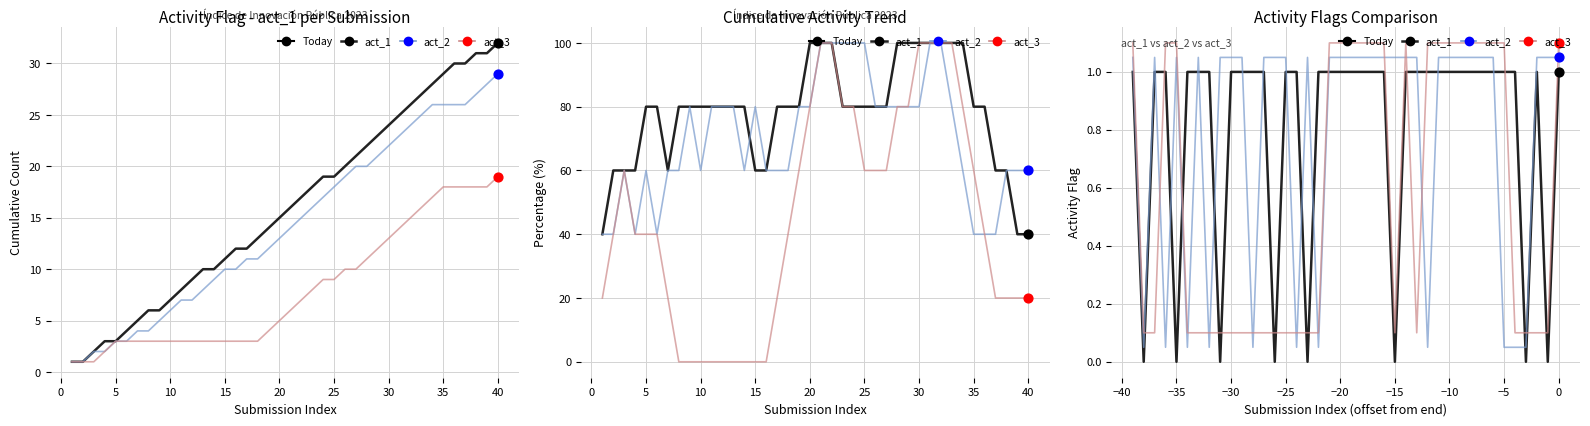

Which series reaches the minimum Y coordinate?

act_1